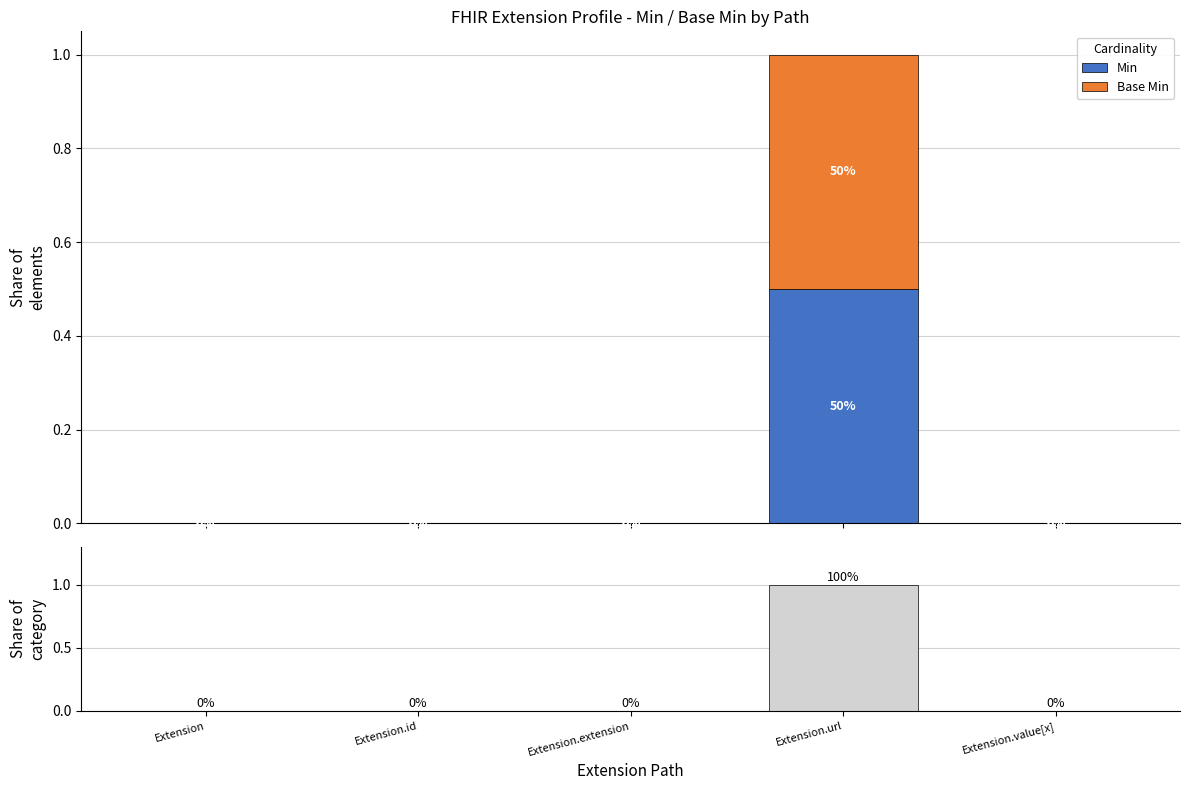

What is the difference between the maximum and second lowest values in the Base Min series?

0.5